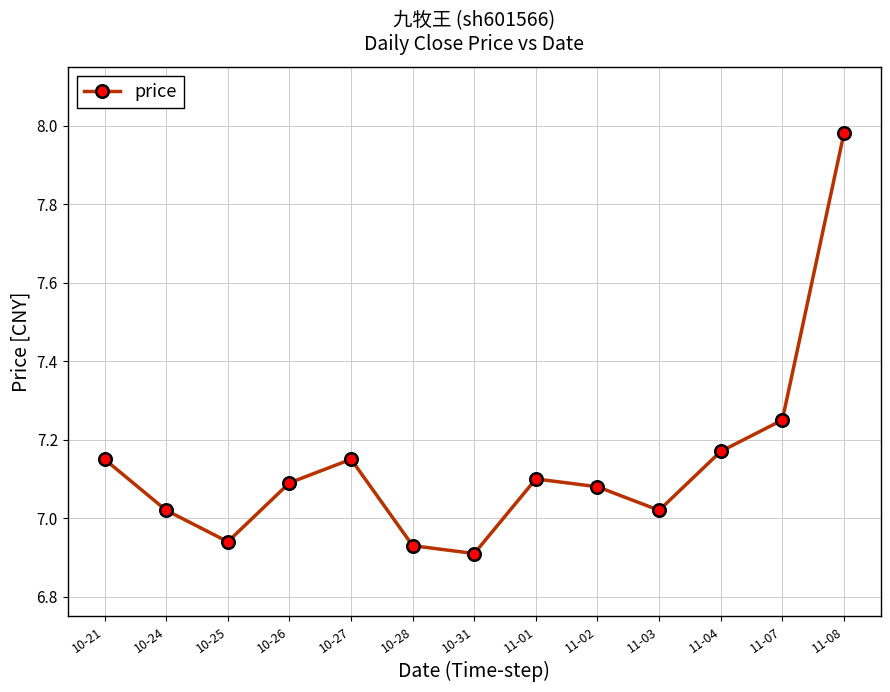

What is the label of the 1st point from the left?

10-21